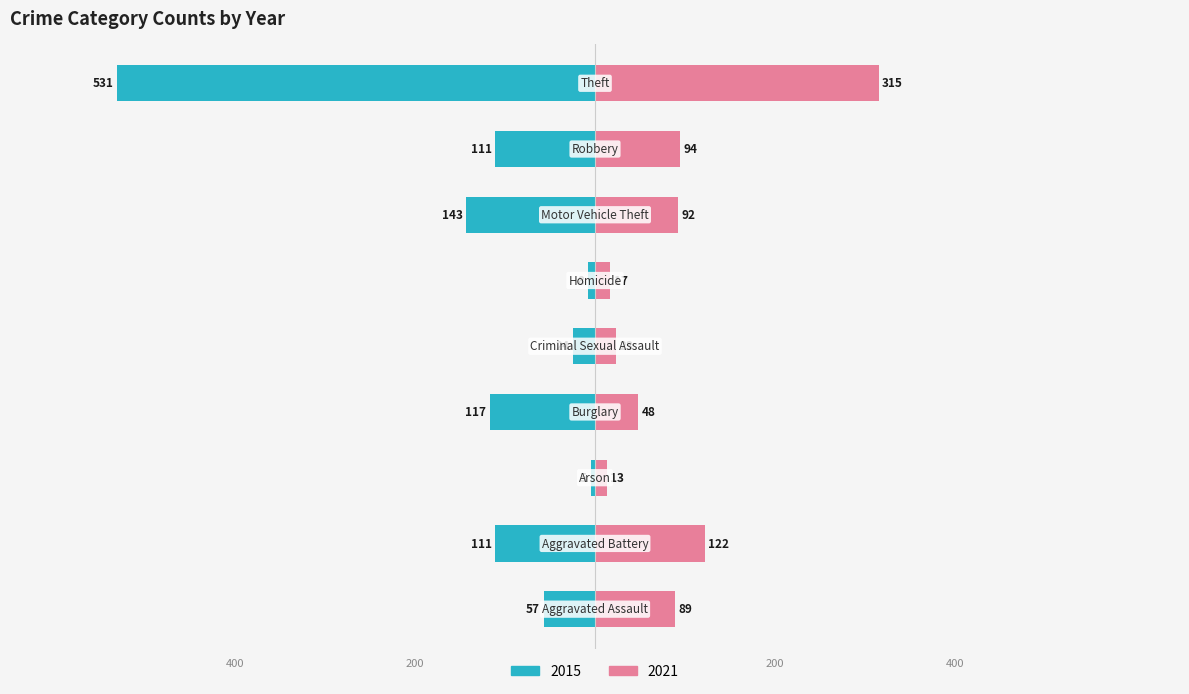

What is the label of the 1st bar from the left?

Aggravated Assault